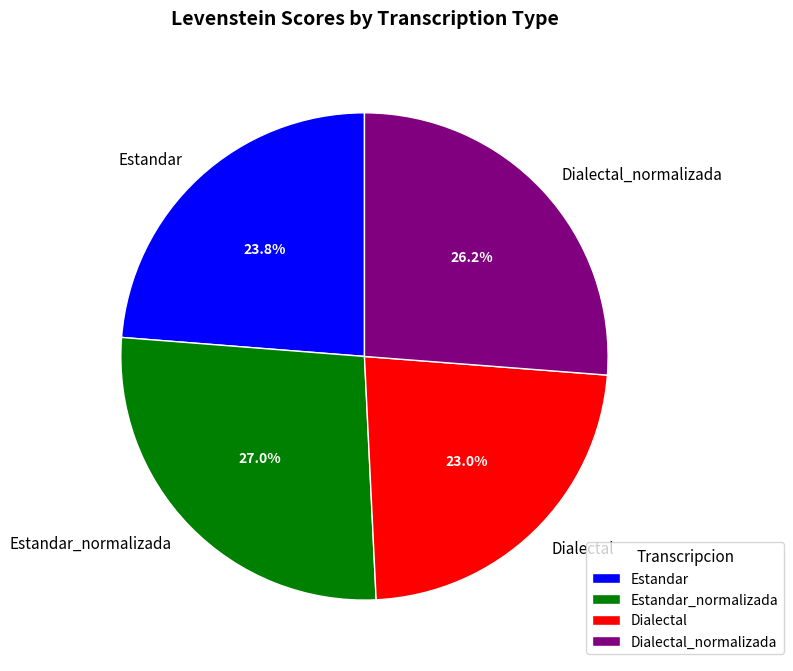

Which slice is the largest?

Estandar_normalizada